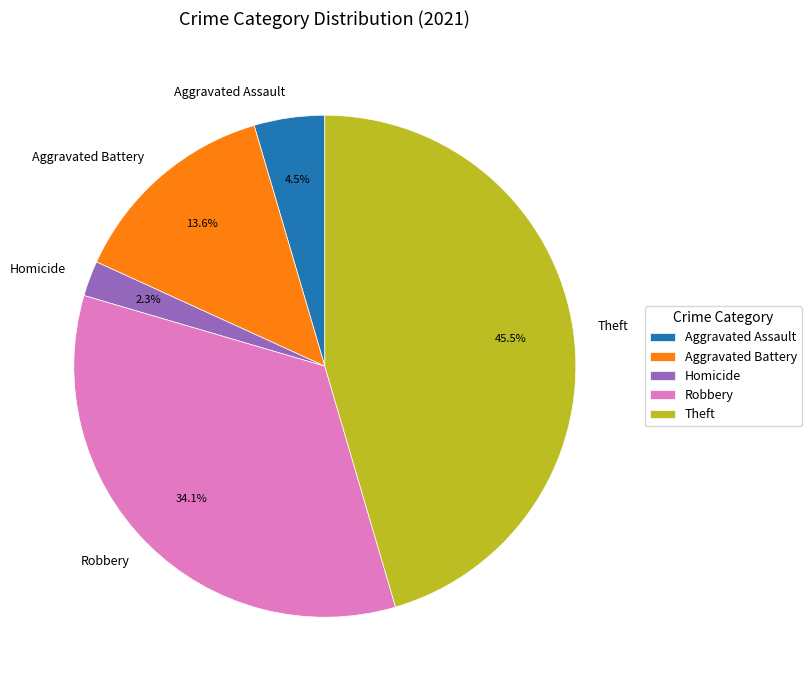

Is there any slice that represents more than half of the pie?

No